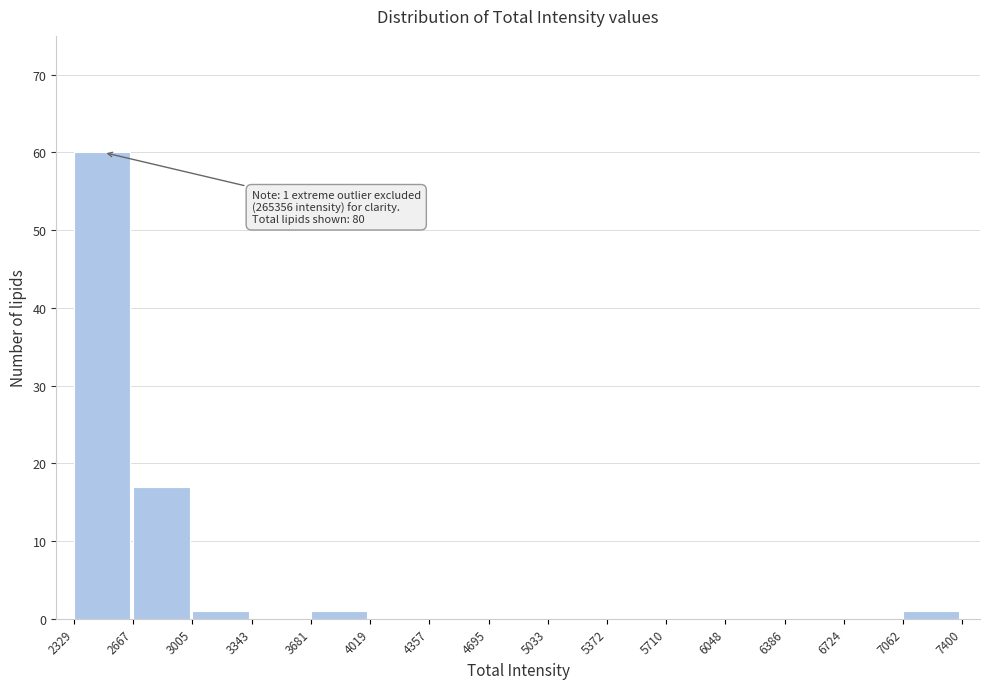

Which range on the x-axis has the tallest bar?

2329 to 2667